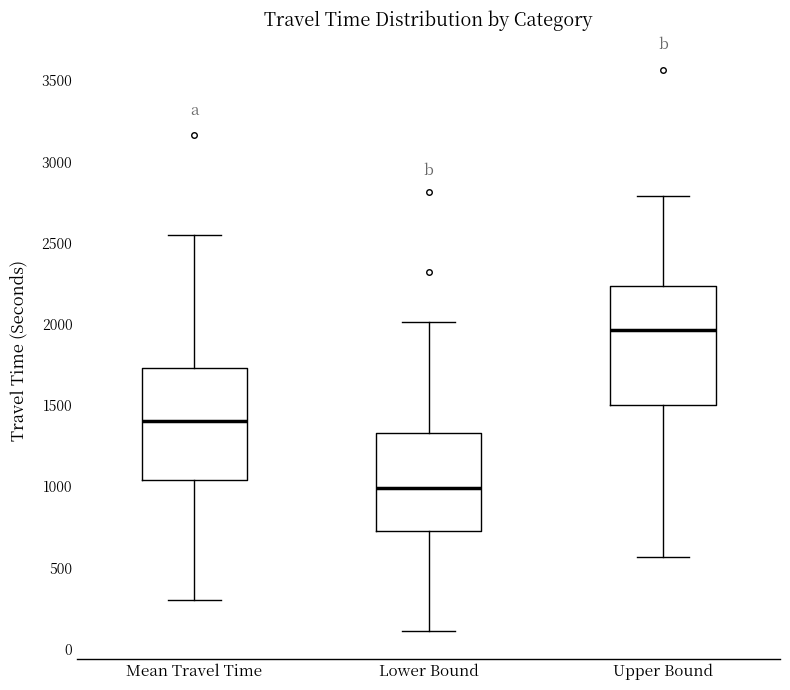

Reading left to right, read every box against the y-axis: the position of its median line, the range the box covers, and the ends of its whiskers. The values are not printed on the chart, so give them approximately, as read against the axis.

Mean Travel Time: median 1400, box 1050 to 1750, whiskers 300 to 2550
Lower Bound: median 1000, box 750 to 1350, whiskers 100 to 2000
Upper Bound: median 1950, box 1500 to 2250, whiskers 550 to 2800